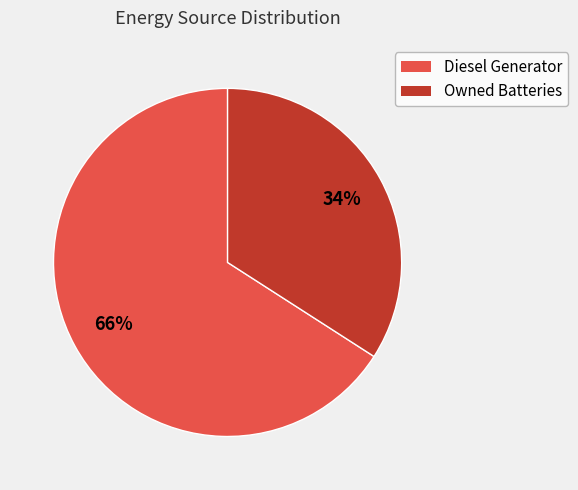

Does any single category account for the majority?

Yes